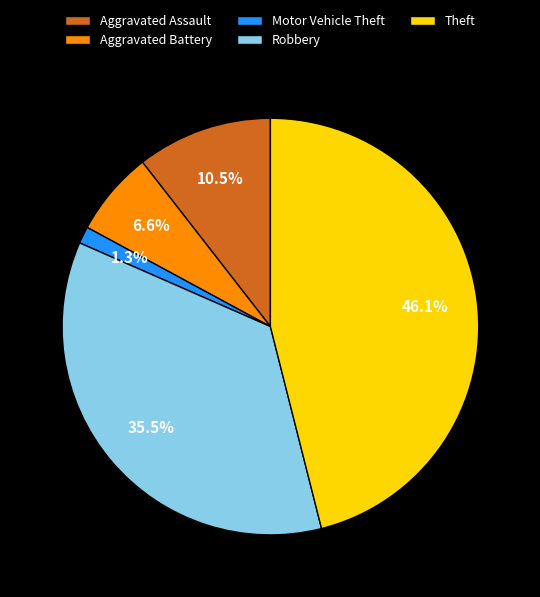

Between Robbery and Aggravated Assault, which is larger?

Robbery